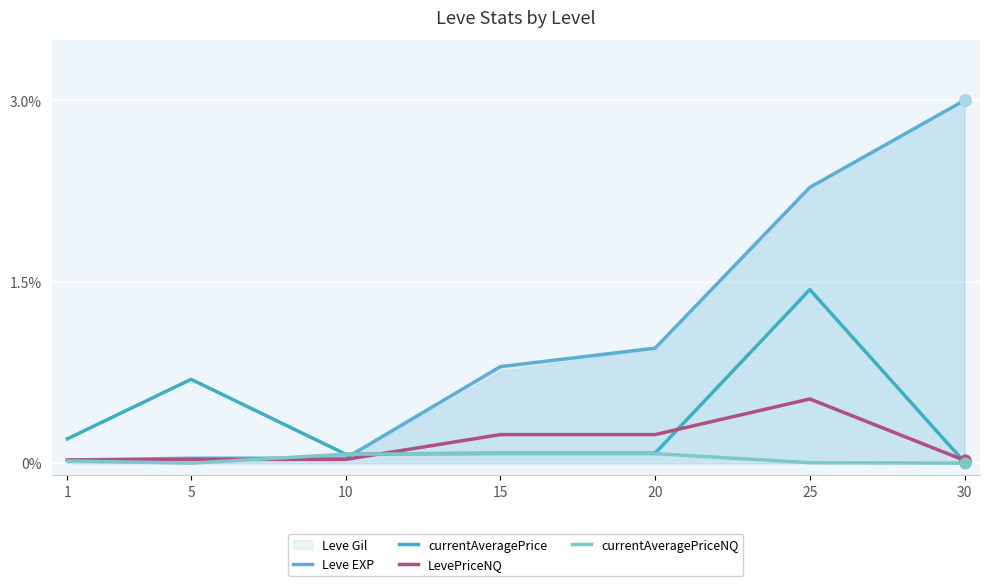

Which series has the largest total across all categories?

Leve EXP